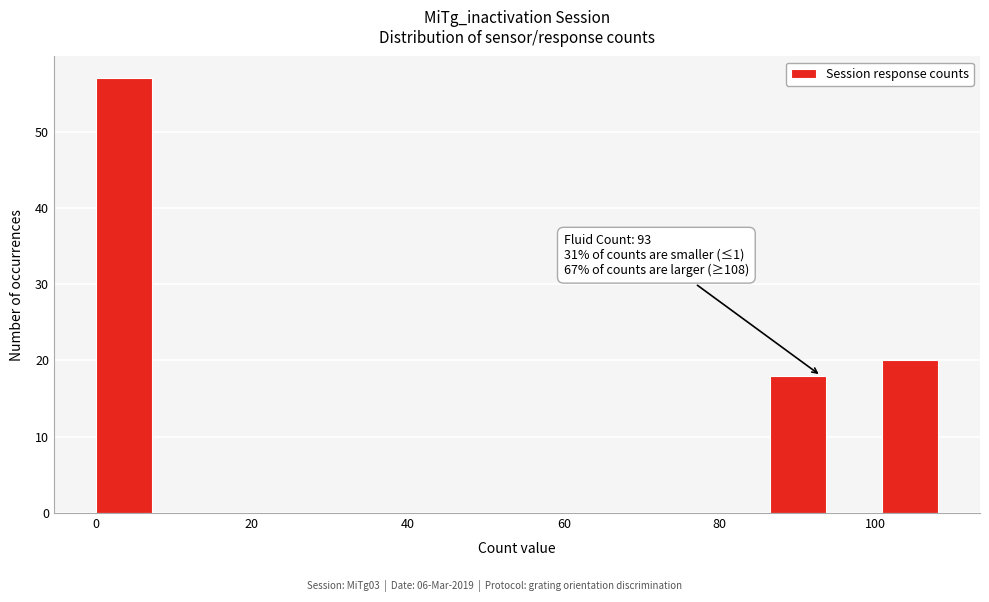

Around what value on the x-axis is the tallest bar? Give the approximate position of its centre, as read against the axis.

4